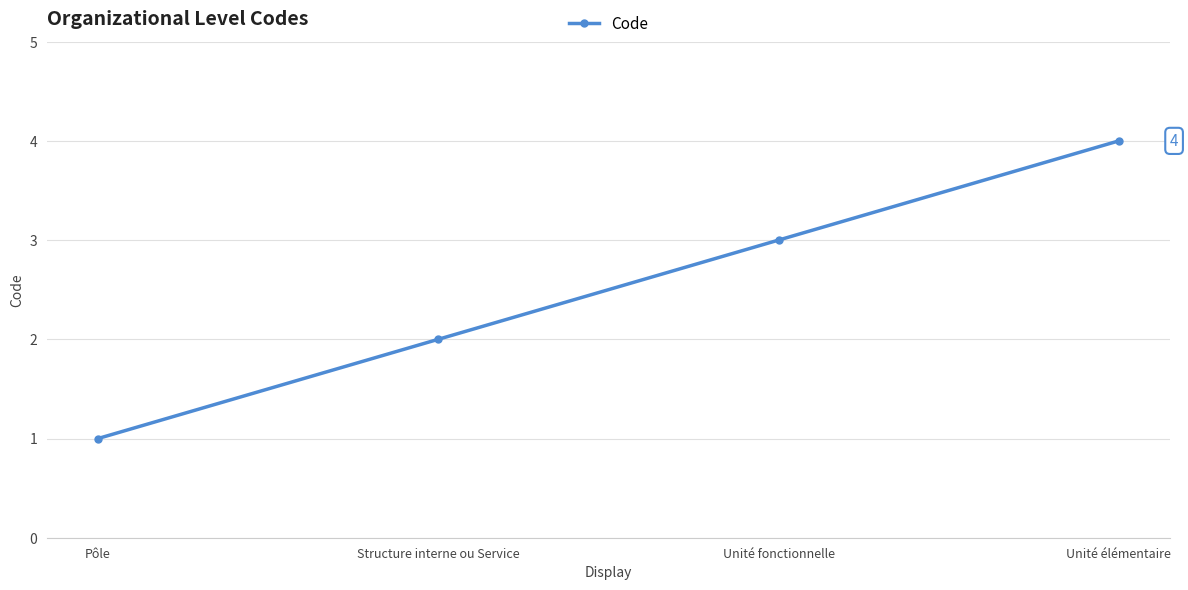

How many categories are shown in the chart?

4